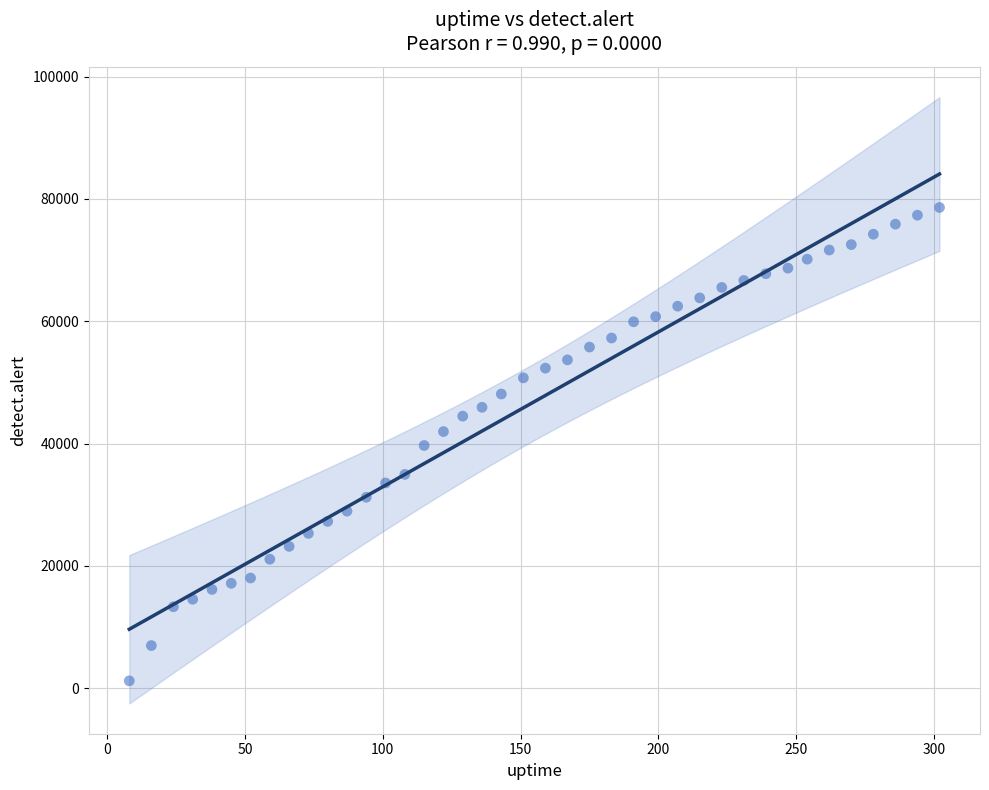

What is the range of Y values (max minus min)?

77422